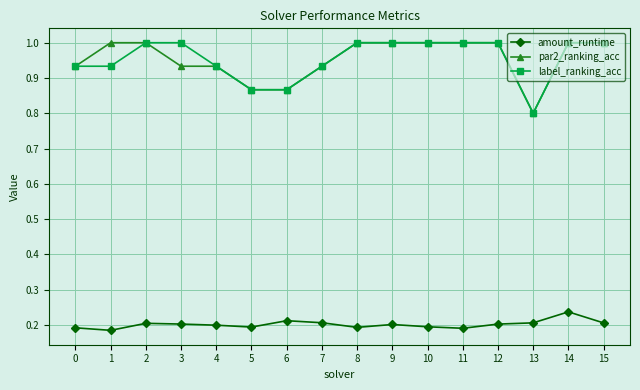

What is the greatest value displayed?

1.0